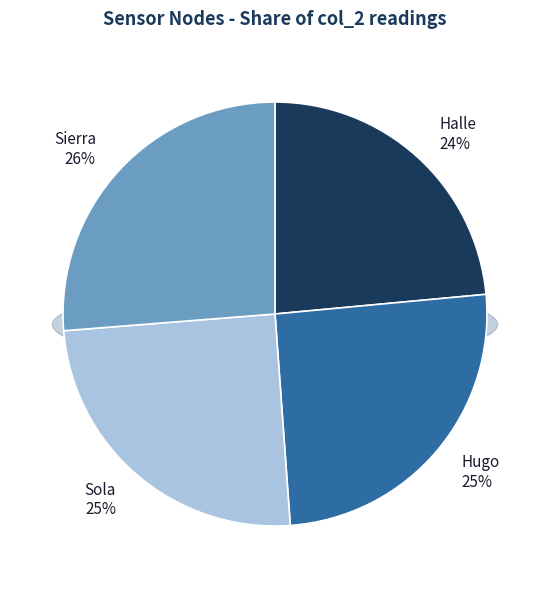

Count the number of slices in the pie.

4